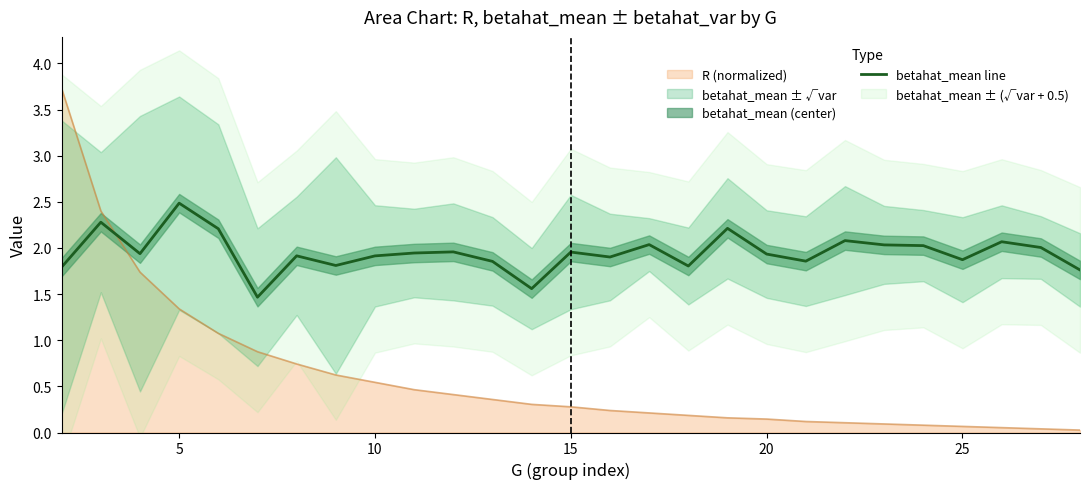

True or false: betahat_mean line and R (normalized) intersect in this chart.

True